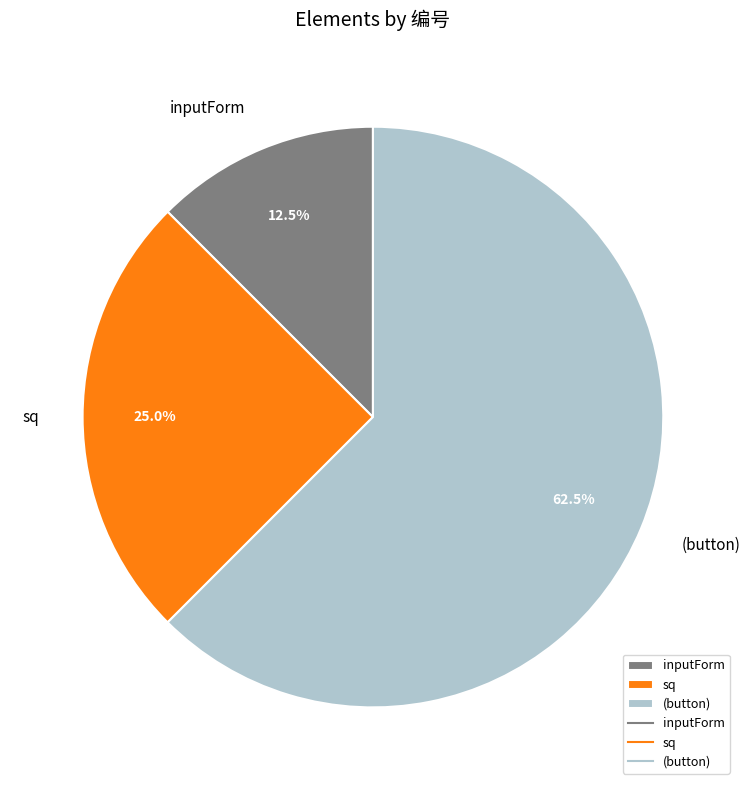

To the nearest percent, what percentage of the pie is sq?

25%